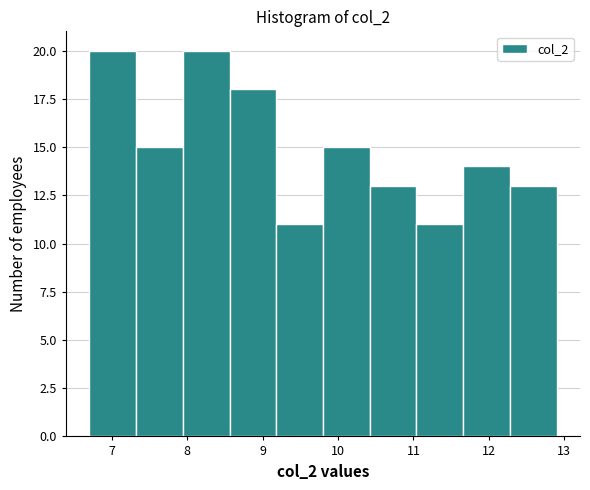

Reading left to right, transcribe this chart: for each bar, give the range it covers on the x-axis and its height. Neither the bar edges nor the heights are printed on the chart, so give them approximately, as read against the axes.

6.70 to 7.32: 20
7.32 to 7.94: 15
7.94 to 8.56: 20
8.56 to 9.18: 18
9.18 to 9.80: 11
9.80 to 10.42: 15
10.42 to 11.04: 13
11.04 to 11.66: 11
11.66 to 12.28: 14
12.28 to 12.90: 13